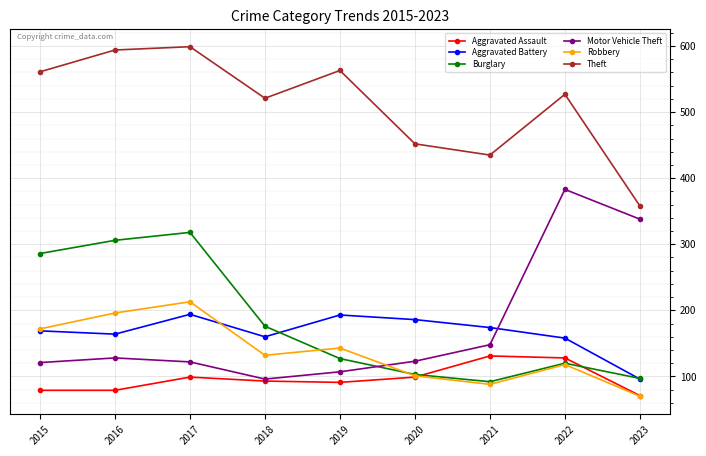

List the series in order of their peak value, highest first.

Theft, Motor Vehicle Theft, Burglary, Robbery, Aggravated Battery, Aggravated Assault